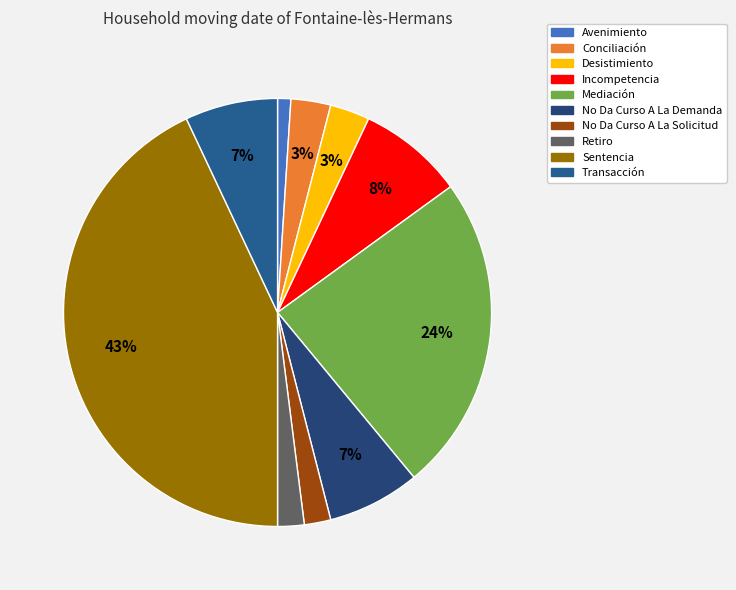

Does Conciliación account for over 50% of the chart?

No